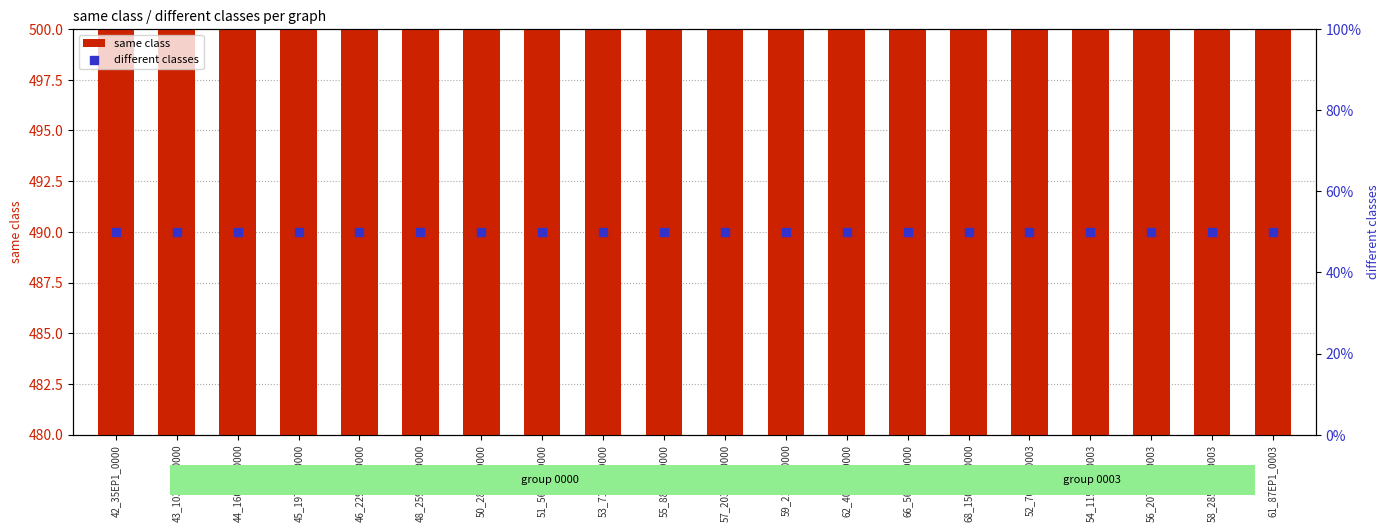

Is the value of different classes at 44_160EP1_0000 greater than the value of same class at 48_259EP1_0000?

No